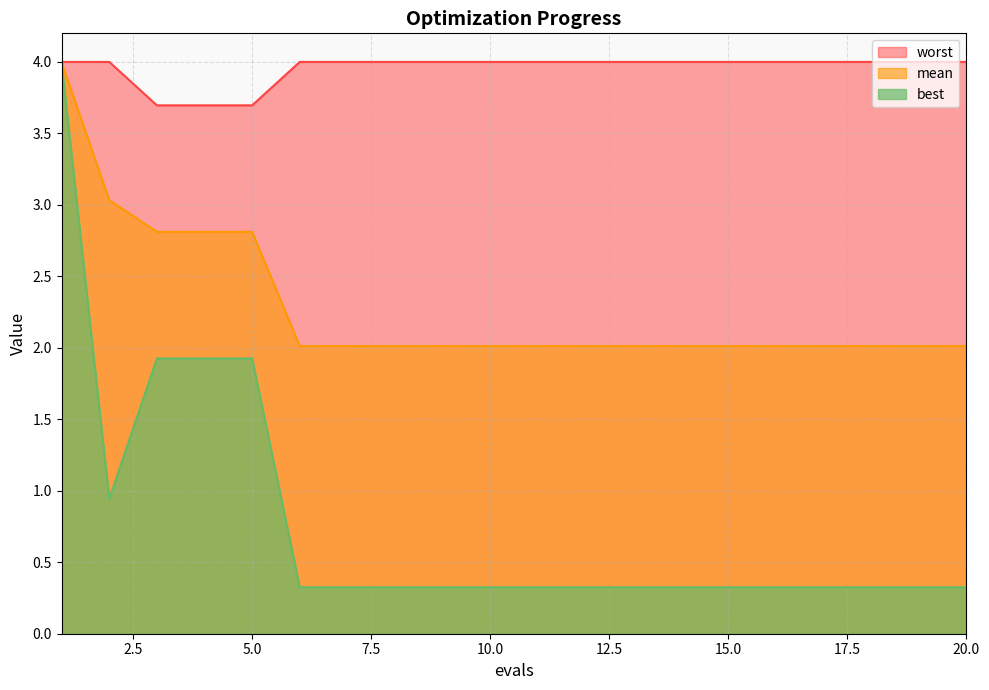

Rank the categories by best value from lowest to highest.

6, 7, 8, 9, 10, 11, 12, 13, 14, 15, 16, 17, 18, 19, 20, 2, 3, 4, 5, 1